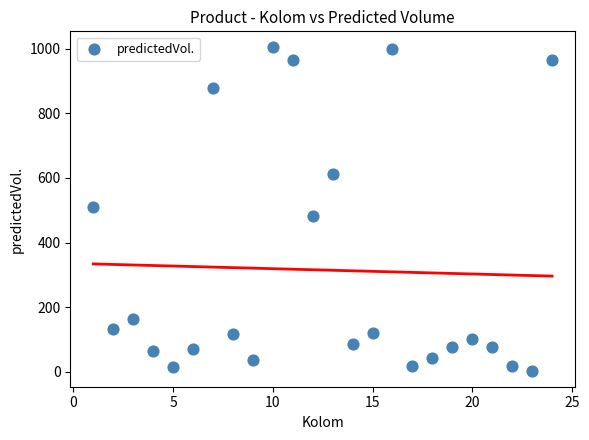

What is the range of X values (max minus min)?

23.0